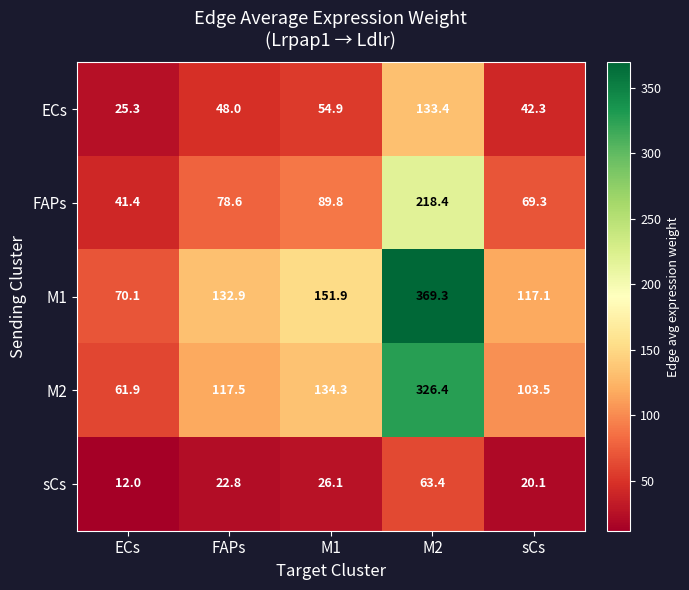

Reading left to right, extract all data points from this chart.

ECs: 25.3	48.0	54.9	133.4	42.3
FAPs: 41.4	78.6	89.8	218.4	69.3
M1: 70.1	132.9	151.9	369.3	117.1
M2: 61.9	117.5	134.3	326.4	103.5
sCs: 12.0	22.8	26.1	63.4	20.1